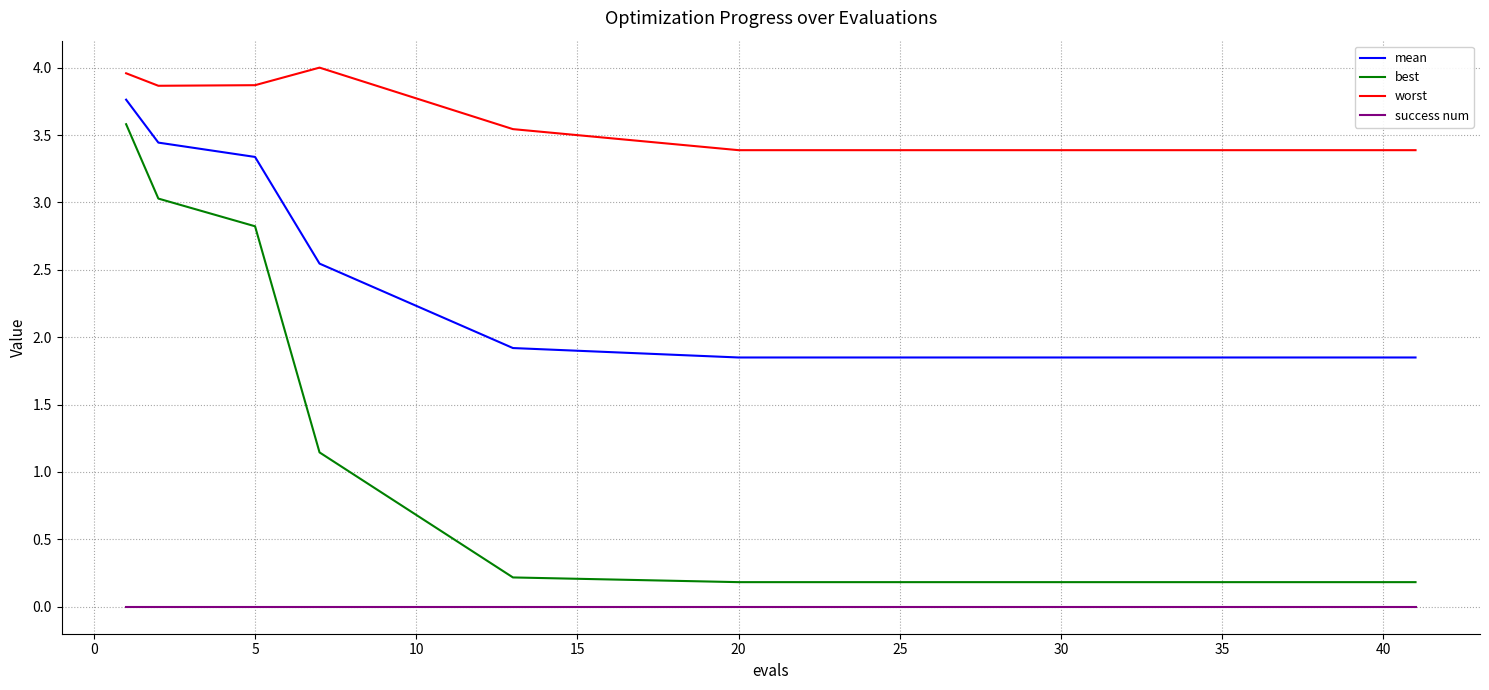

What is the maximum value shown in the chart?

4.0